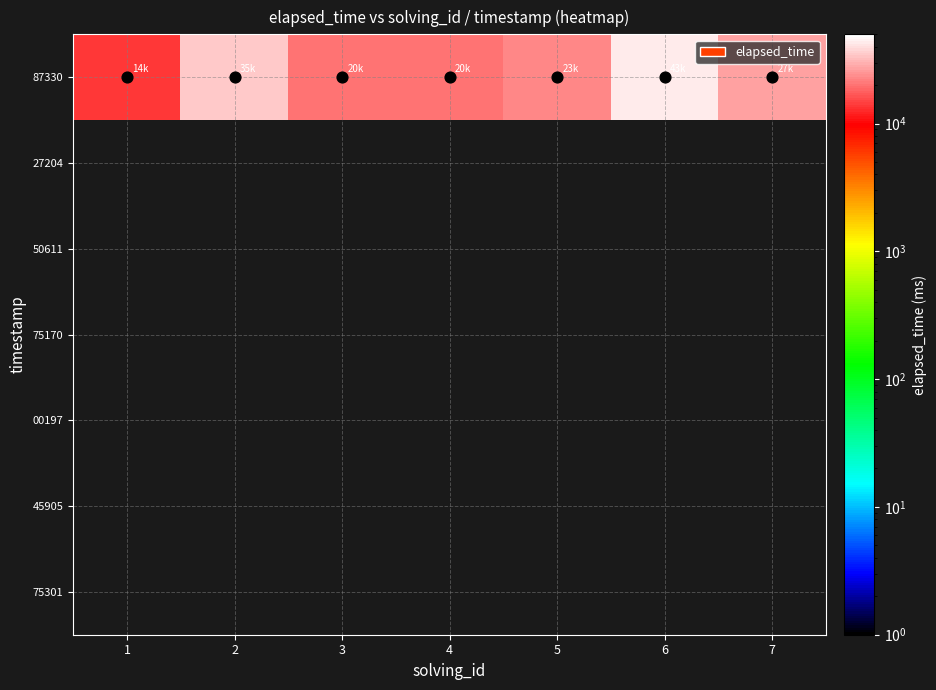

How many values in the 87330 series are below 23000?

3